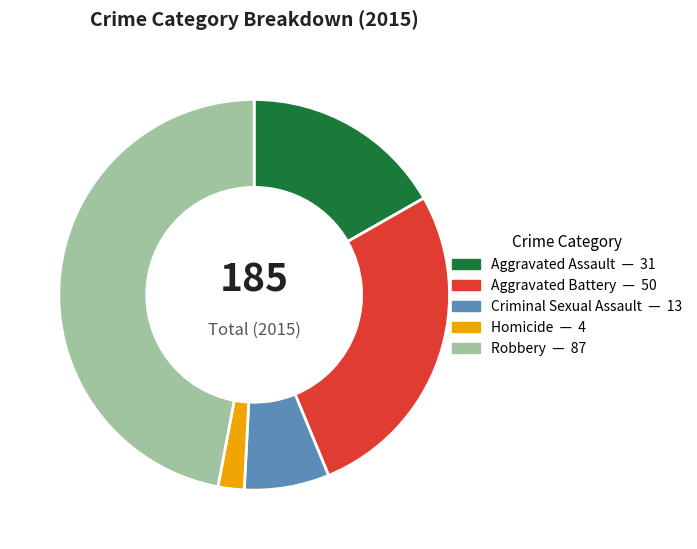

Combined, do Aggravated Assault and Aggravated Battery account for over 50%?

No